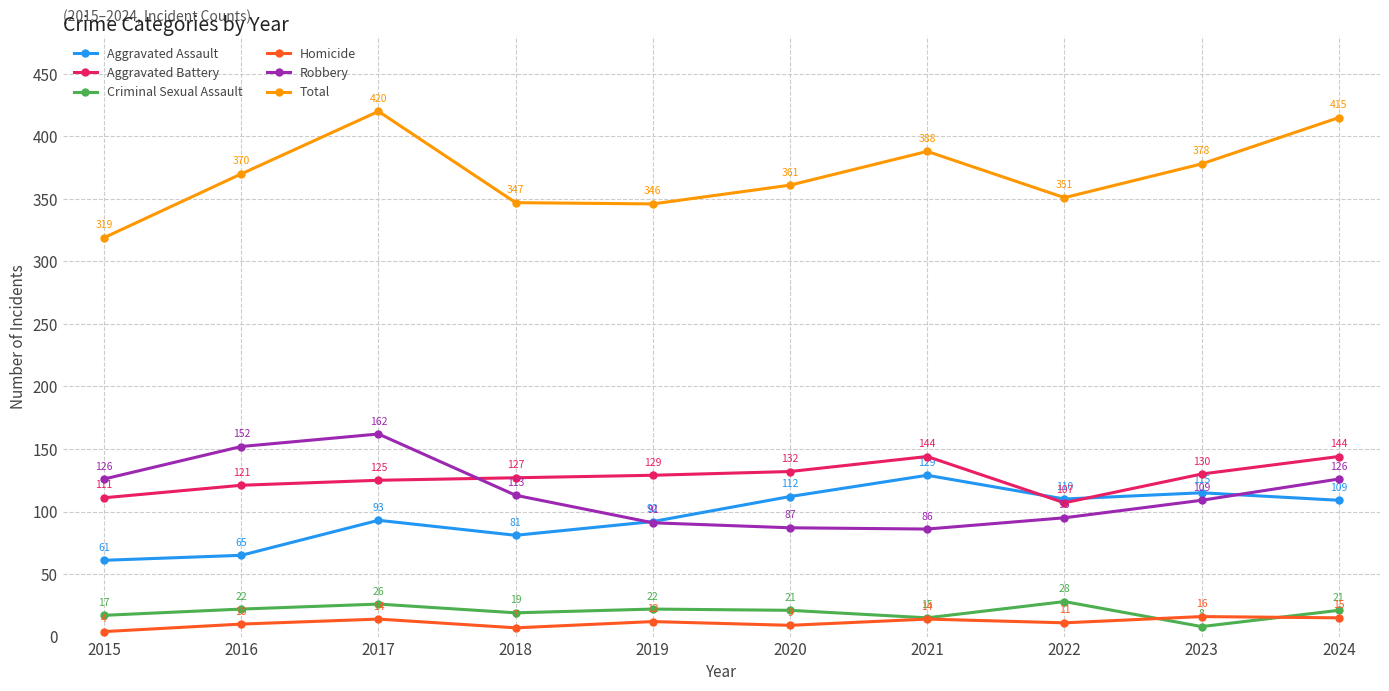

Reading left to right, list all the values displayed in this chart.

Aggravated Assault: 2015=61	2016=65	2017=93	2018=81	2019=92	2020=112	2021=129	2022=110	2023=115	2024=109
Aggravated Battery: 2015=111	2016=121	2017=125	2018=127	2019=129	2020=132	2021=144	2022=107	2023=130	2024=144
Criminal Sexual Assault: 2015=17	2016=22	2017=26	2018=19	2019=22	2020=21	2021=15	2022=28	2023=8	2024=21
Homicide: 2015=4	2016=10	2017=14	2018=7	2019=12	2020=9	2021=14	2022=11	2023=16	2024=15
Robbery: 2015=126	2016=152	2017=162	2018=113	2019=91	2020=87	2021=86	2022=95	2023=109	2024=126
Total: 2015=319	2016=370	2017=420	2018=347	2019=346	2020=361	2021=388	2022=351	2023=378	2024=415